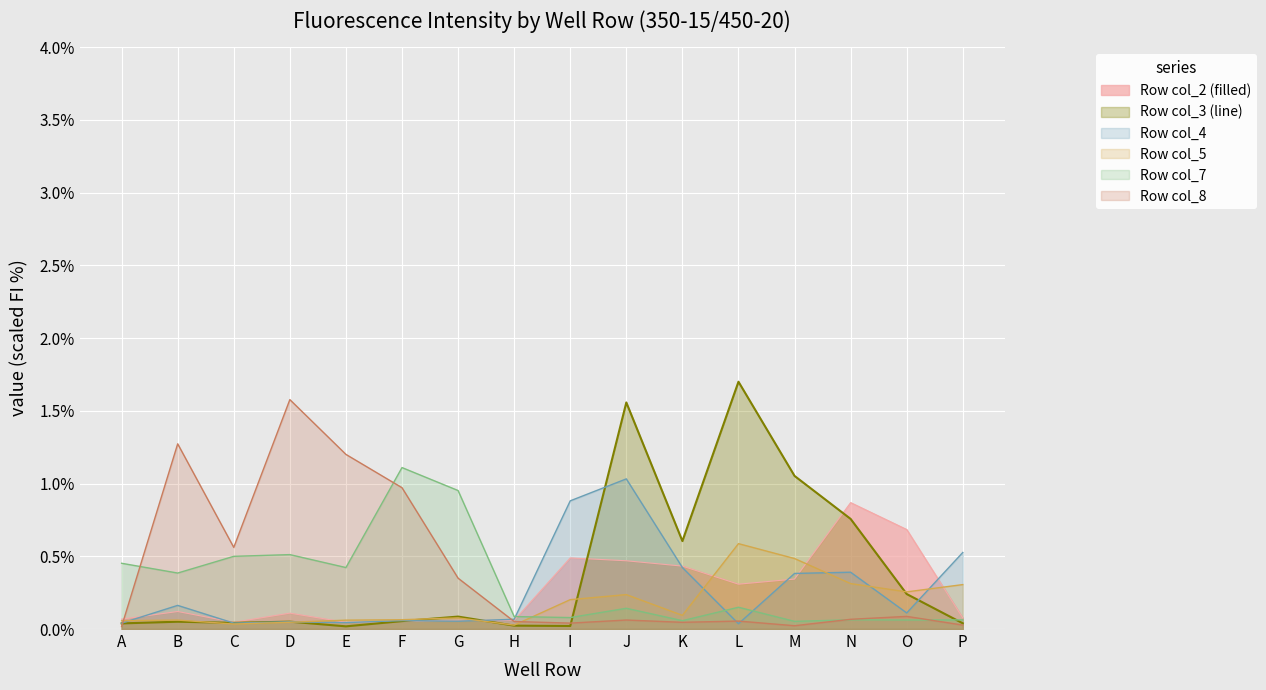

Rank the series by their maximum value, from highest to lowest.

Row col_3 (line), Row col_8, Row col_7, Row col_4, Row col_2 (filled), Row col_5